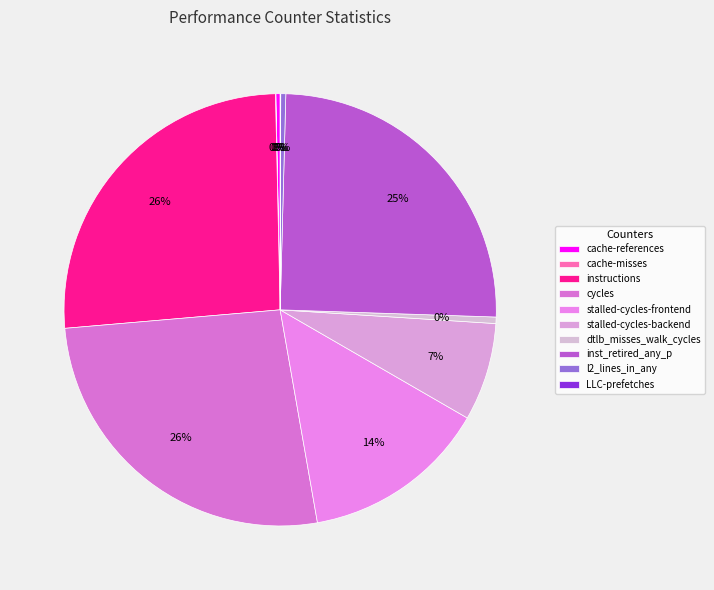

To the nearest percent, what is the difference between the cache-misses and stalled-cycles-backend slice percentages?

7%